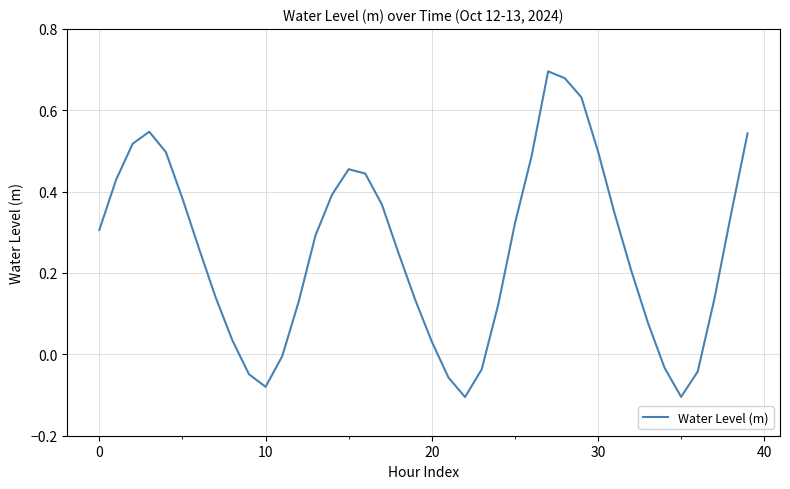

What is the difference between the maximum and minimum values?

0.8